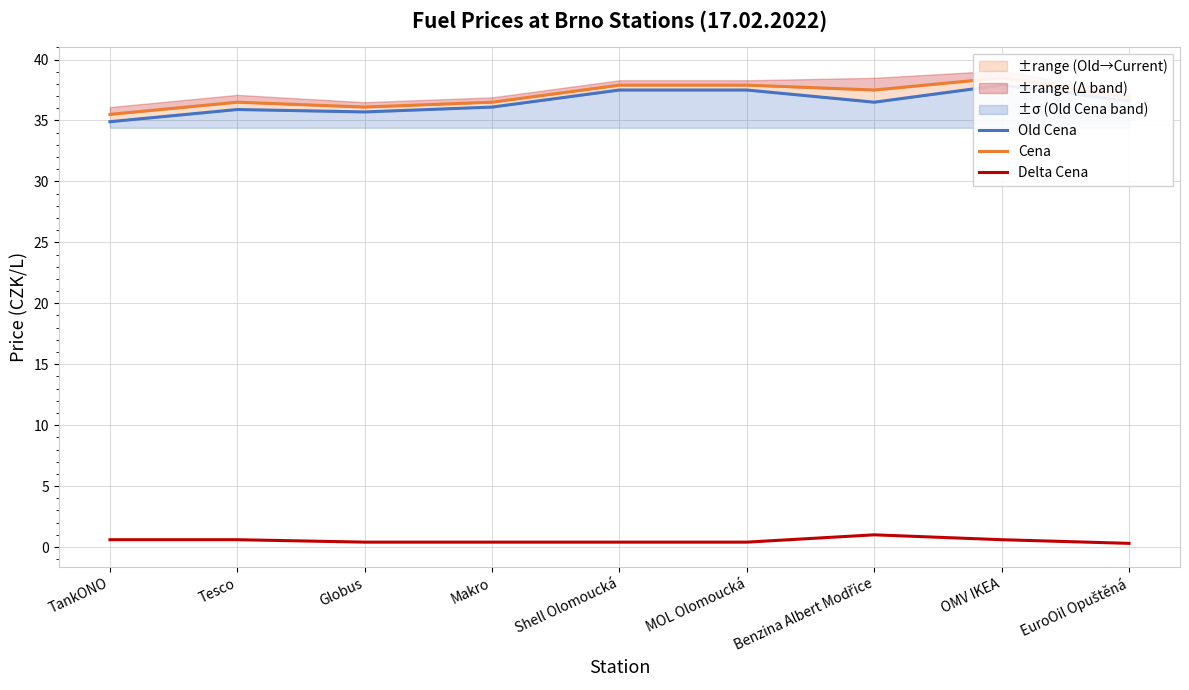

At TankONO, list the series in order from smallest to largest.

Delta Cena, Old Cena, Cena